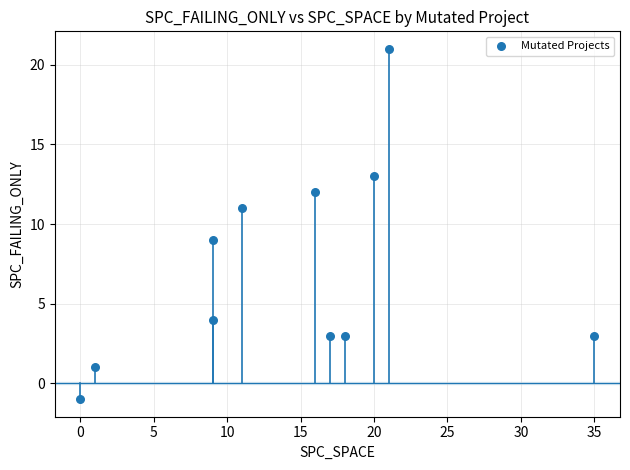

What is the average Y value?

7